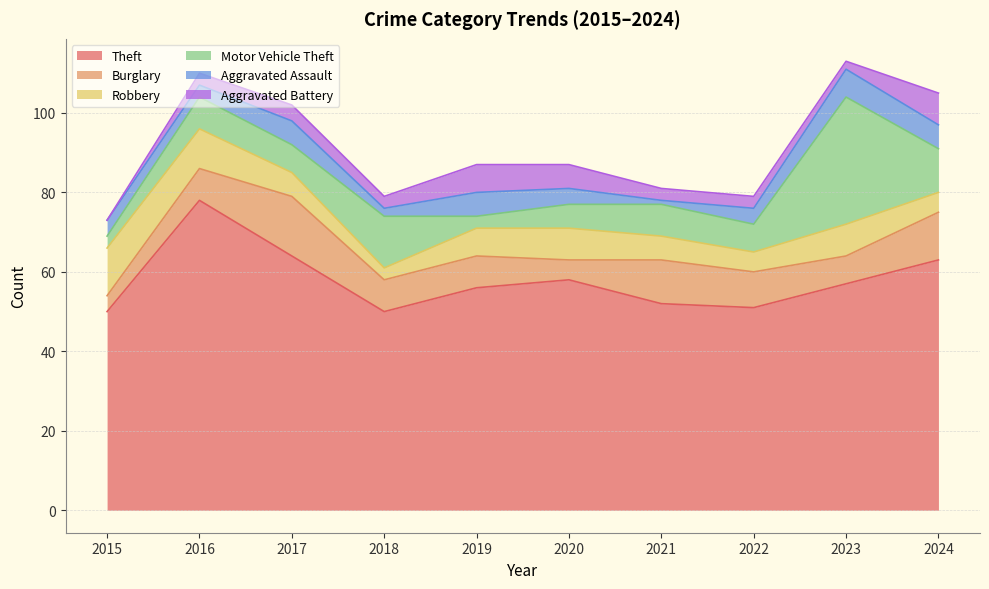

What is the difference between the maximum and minimum values in the Motor Vehicle Theft series?

29